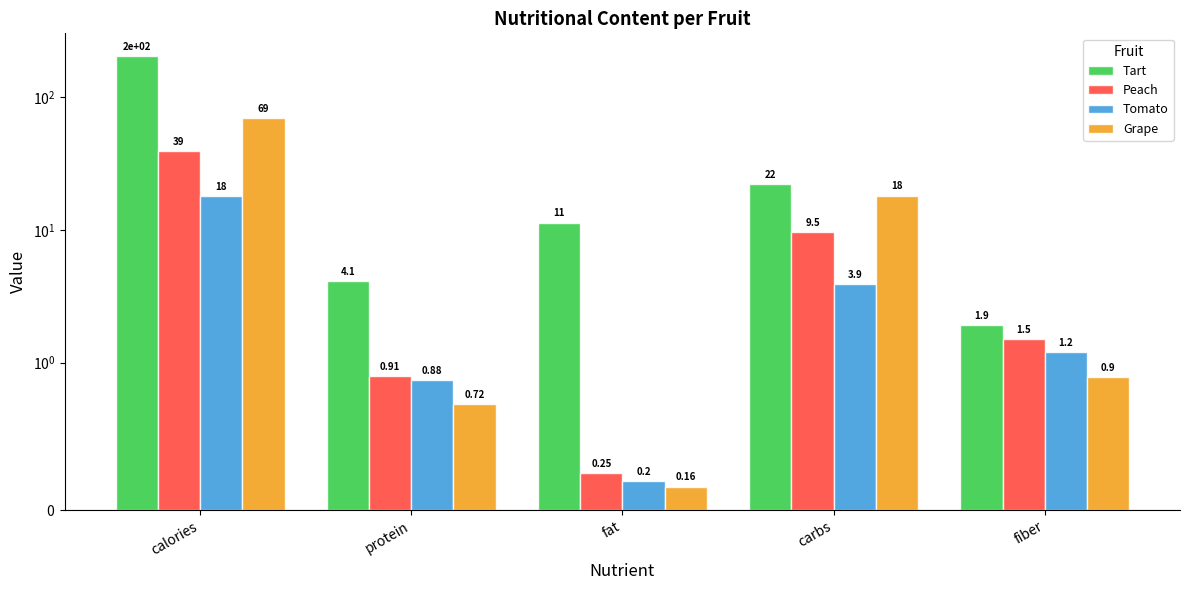

Rank the series at fat from highest to lowest value.

Tart, Peach, Tomato, Grape